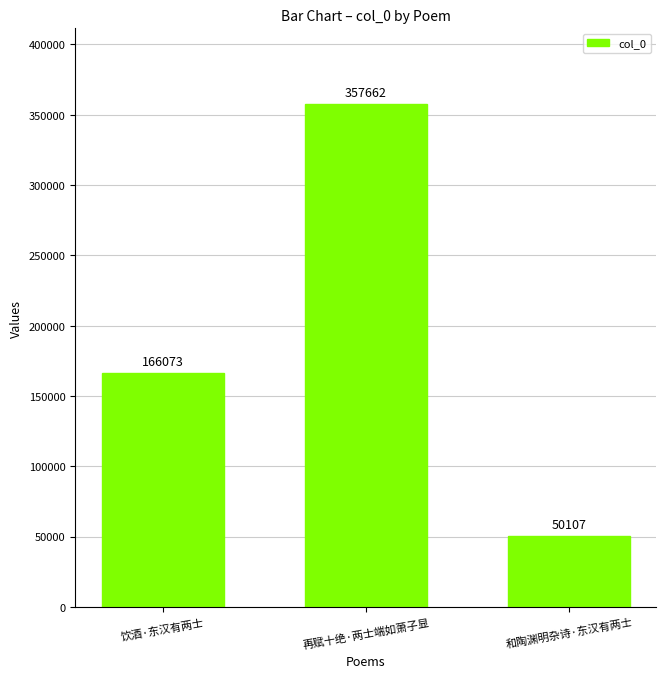

Are the bars grouped side by side (vs. stacked)?

No